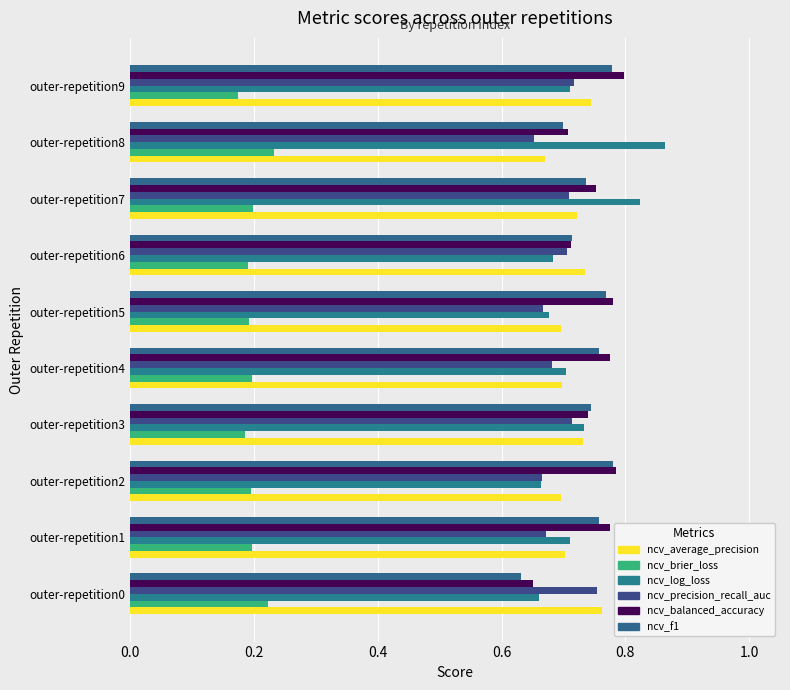

Which category has the highest value across all series?

outer-repetition8